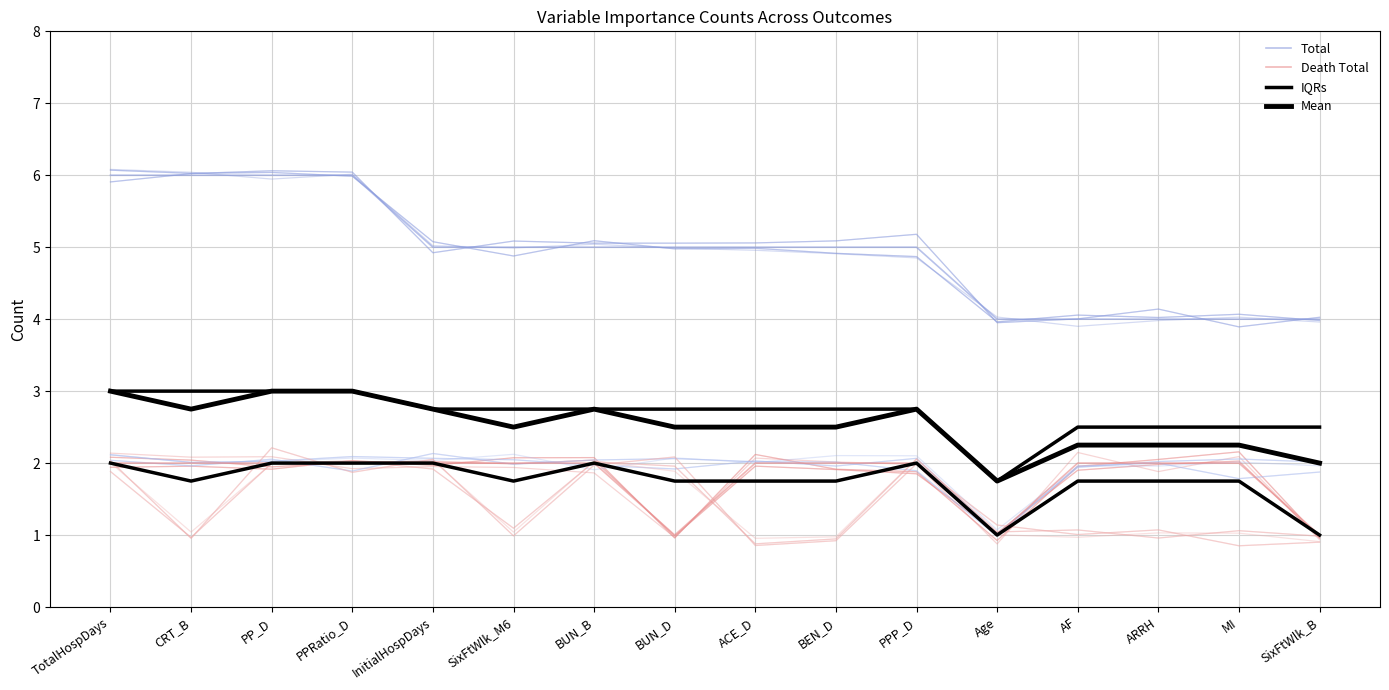

Reading left to right, transcribe all the data shown in this chart.

Total: 6.0	6.0	6.0	6.0	5.0	5.0	5.0	5.0	5.0	5.0	5.0	4.0	4.0	4.0	4.0	4.0
Death Total: 2.0	2.0	2.0	2.0	2.0	2.0	2.0	1.0	2.0	2.0	2.0	1.0	2.0	2.0	2.0	1.0
IQRs: 3.0	3.0	3.0	3.0	2.8	2.8	2.8	2.8	2.8	2.8	2.8	1.8	2.5	2.5	2.5	2.5
Mean: 3.0	2.8	3.0	3.0	2.8	2.5	2.8	2.5	2.5	2.5	2.8	1.8	2.2	2.2	2.2	2.0